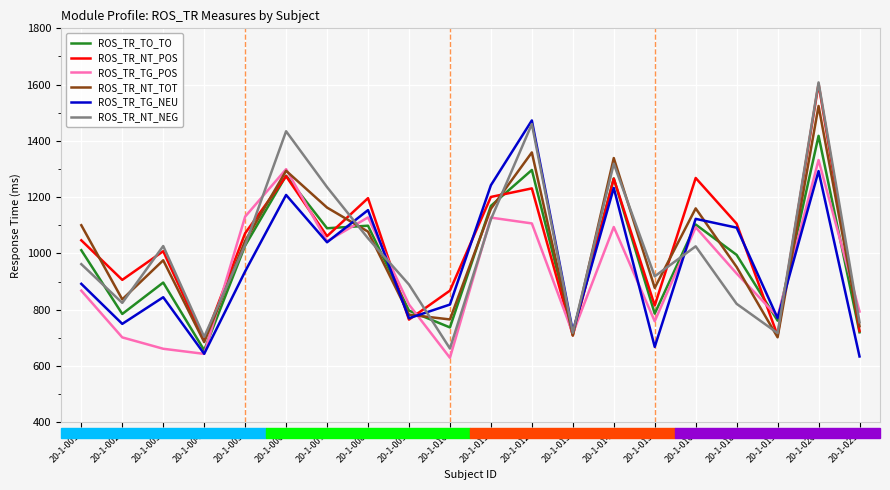

What is the minimum value shown in the chart?

629.2